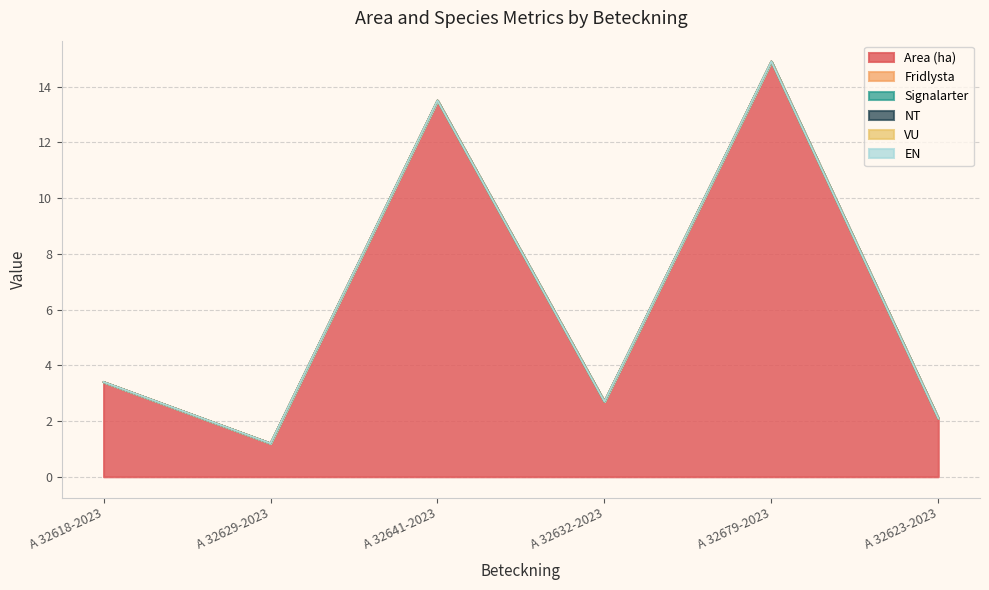

Is the value of NT at A 32618-2023 greater than the value of Fridlysta at A 32629-2023?

No